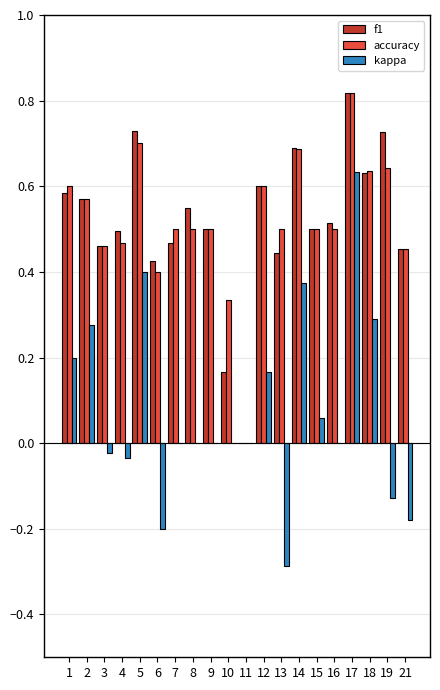

How many categories are shown in the chart?

20